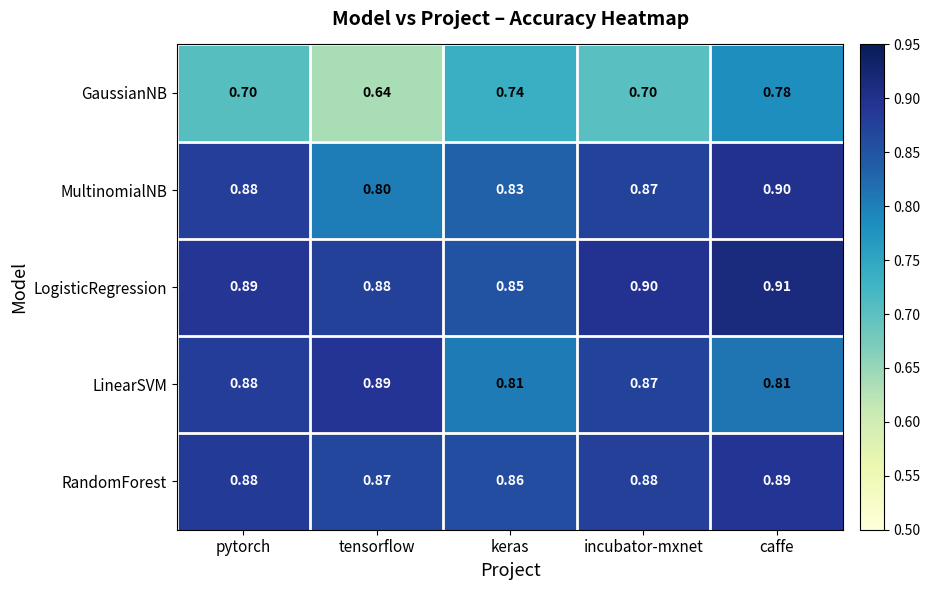

Which category has the highest value in the LinearSVM series?

tensorflow